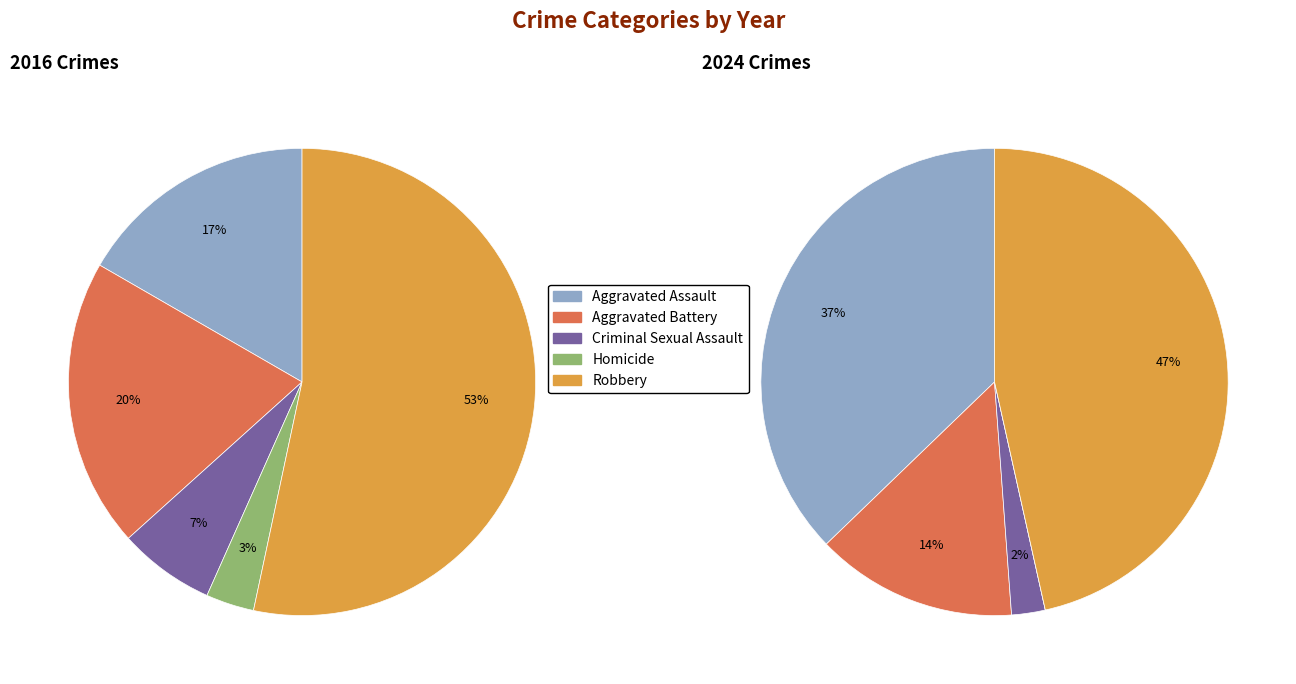

What percentage is the values_2016 slice, to the nearest percent?

17%